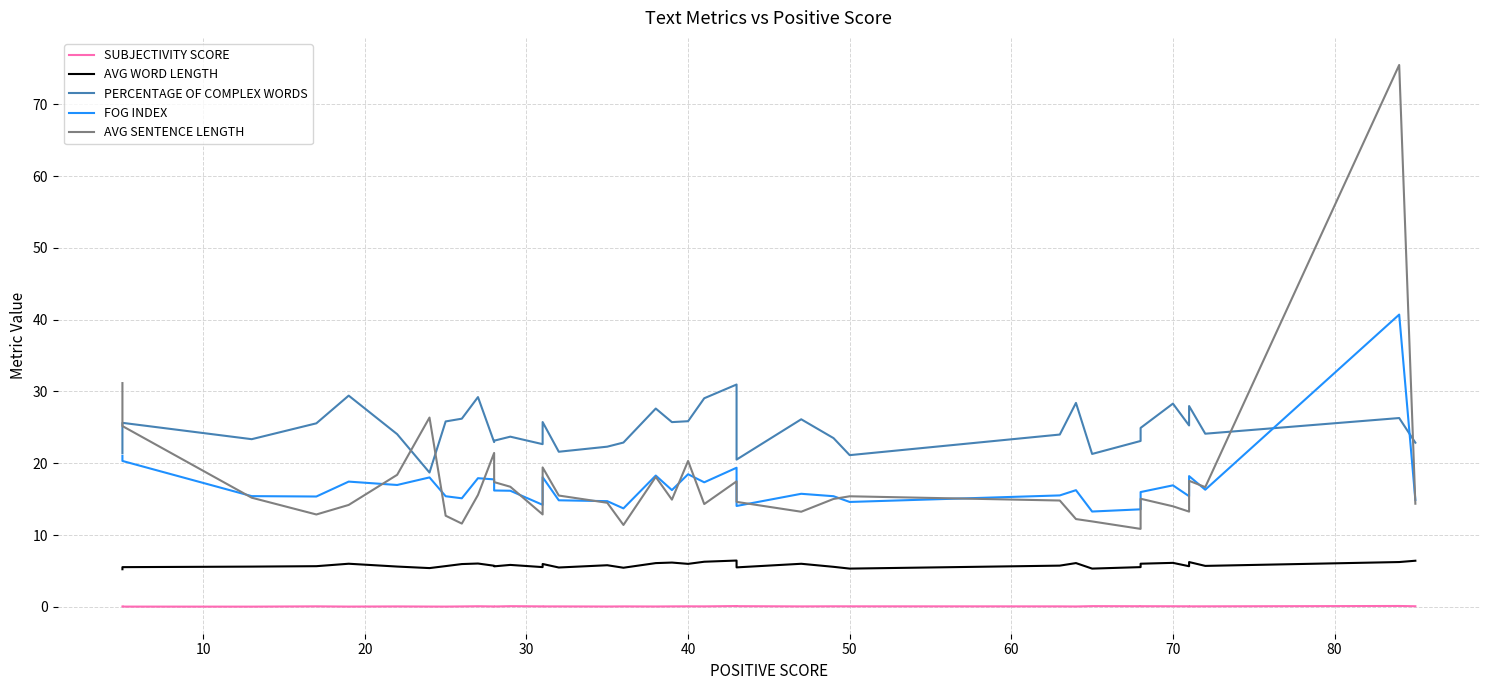

How many series are shown in this chart?

5